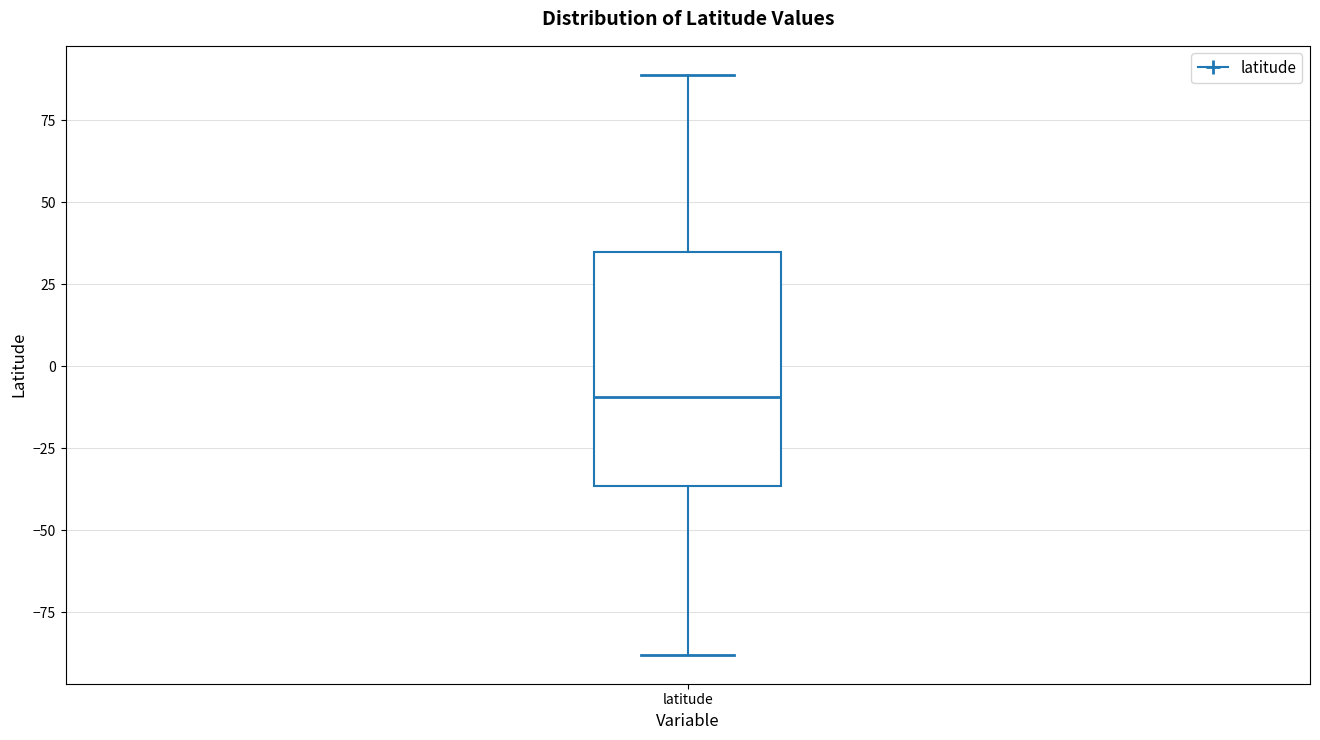

Where does the upper whisker of the box for latitude end on the y-axis? The values are not printed on the chart, so give them approximately, as read against the axis.

90